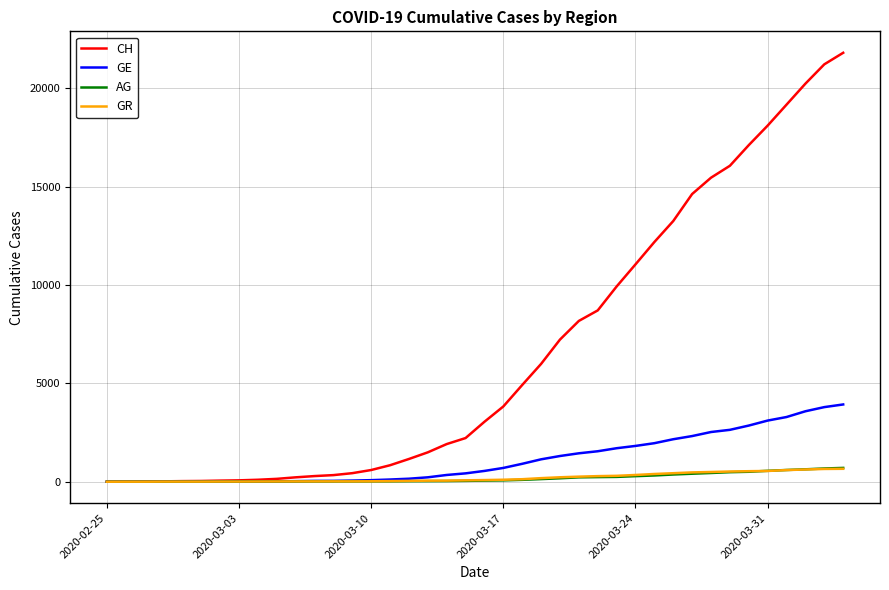

What are all the series names shown in the legend?

CH, GE, AG, GR